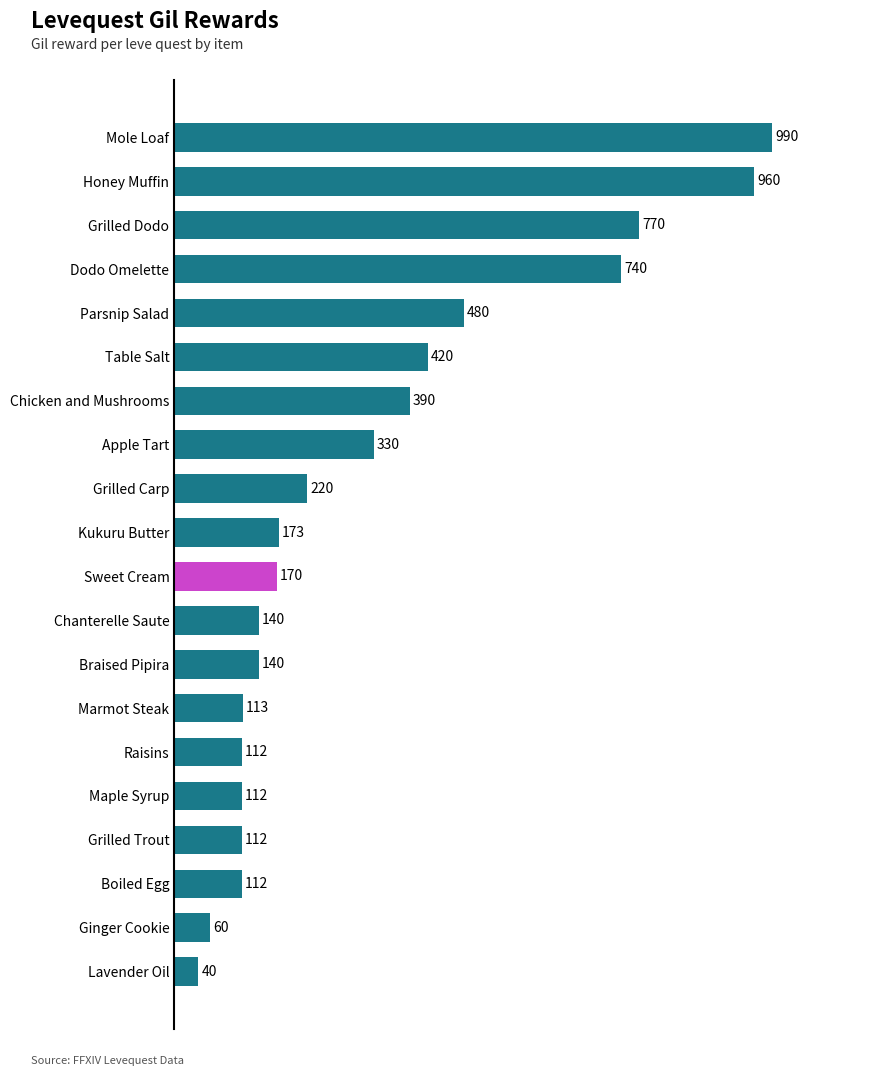

Where is the data nearest to the value 515?

Parsnip Salad